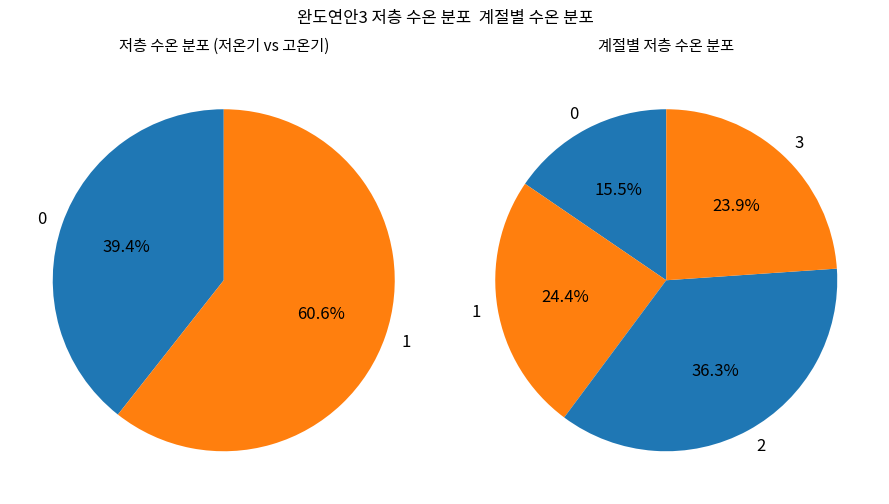

Does any single category account for the majority?

No